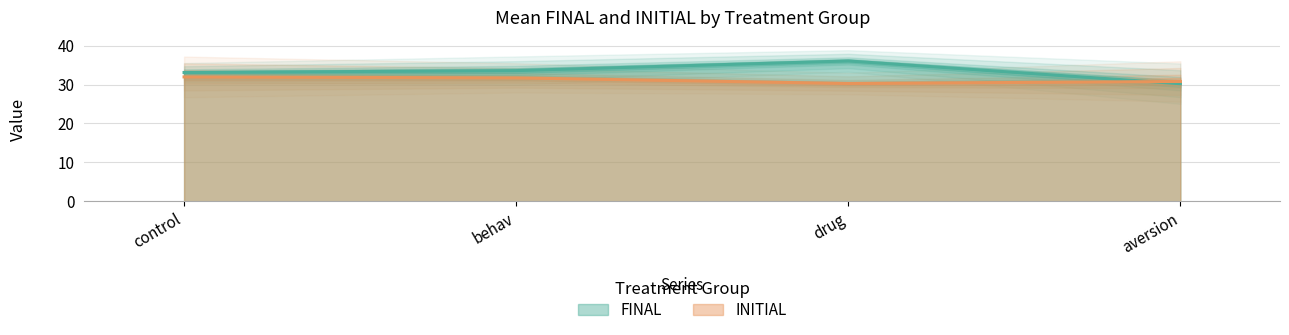

List the series in order of their overall mean, lowest first.

mean_INITIAL, mean_FINAL